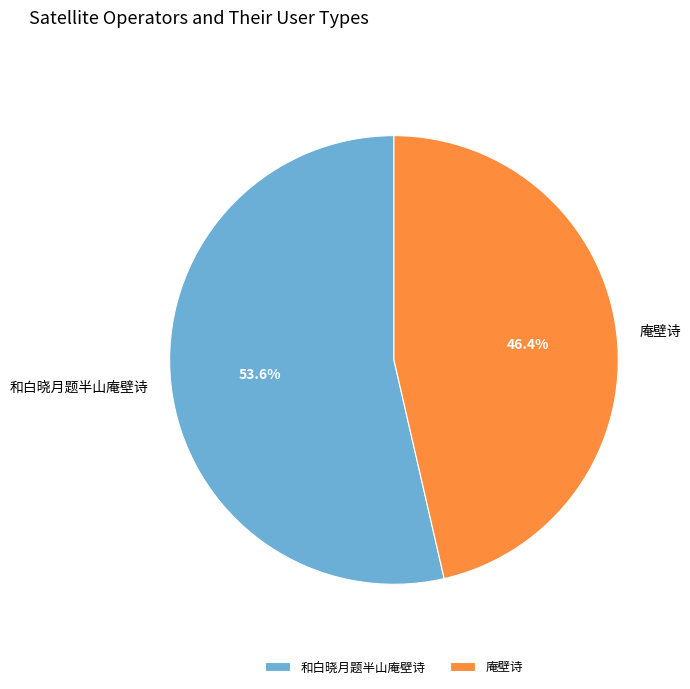

Combined, what portion of the pie is 庵壁诗 and 和白晓月题半山庵壁诗?

100.0%